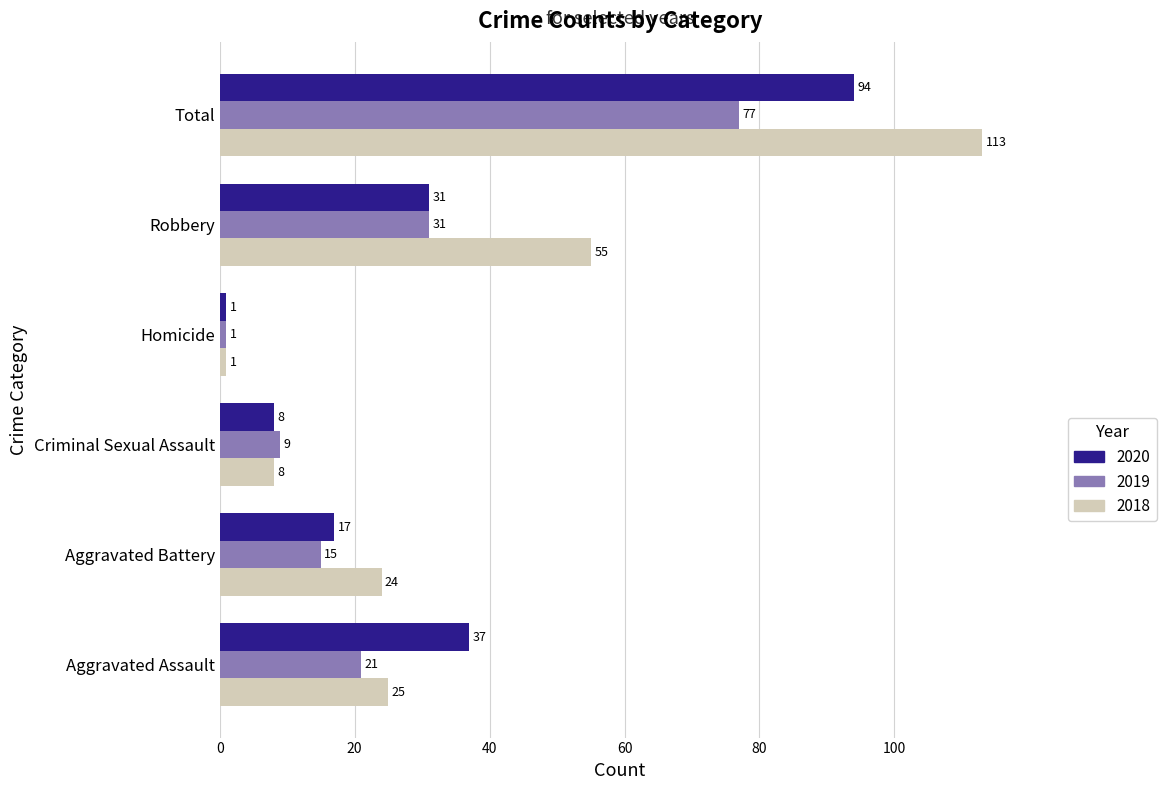

What is the spread (max minus min) of values at Total?

36